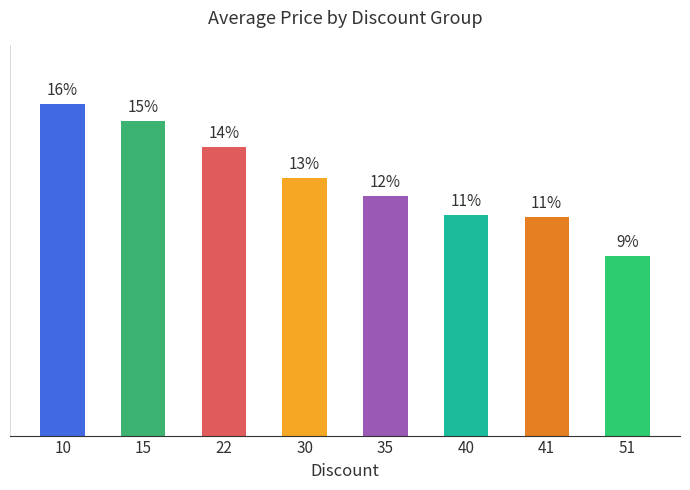

What is the change in value from 15 to 35?

-75280.0